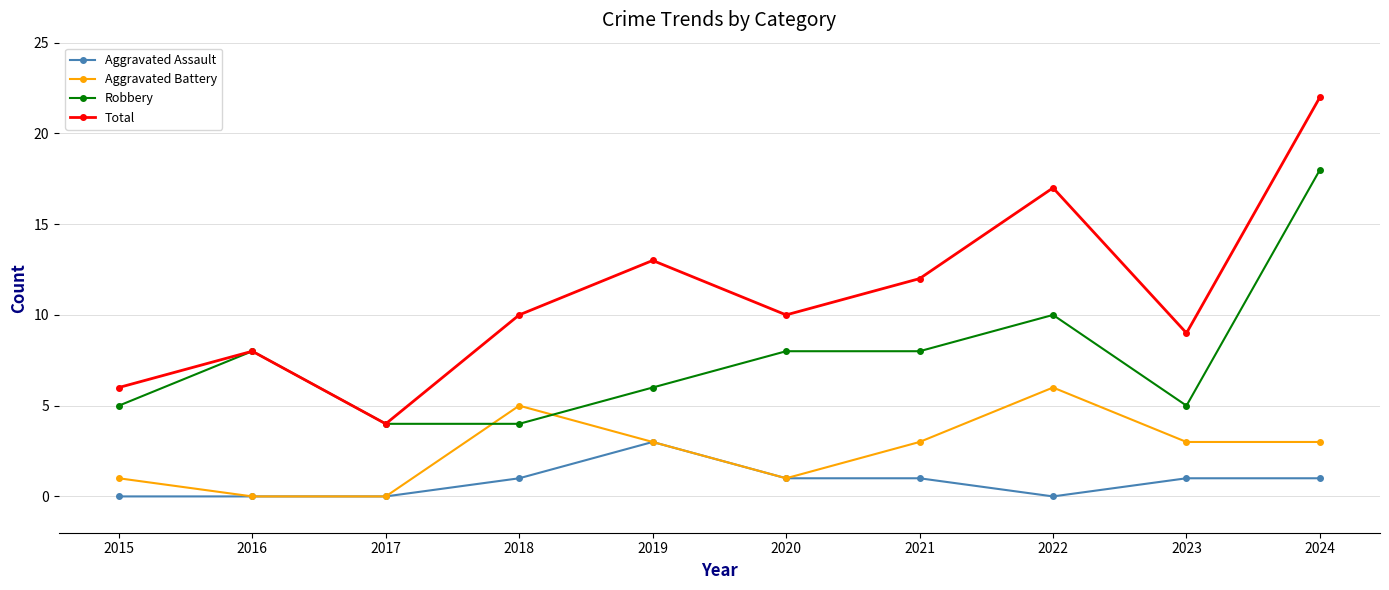

Which category has the highest value across all series?

2024